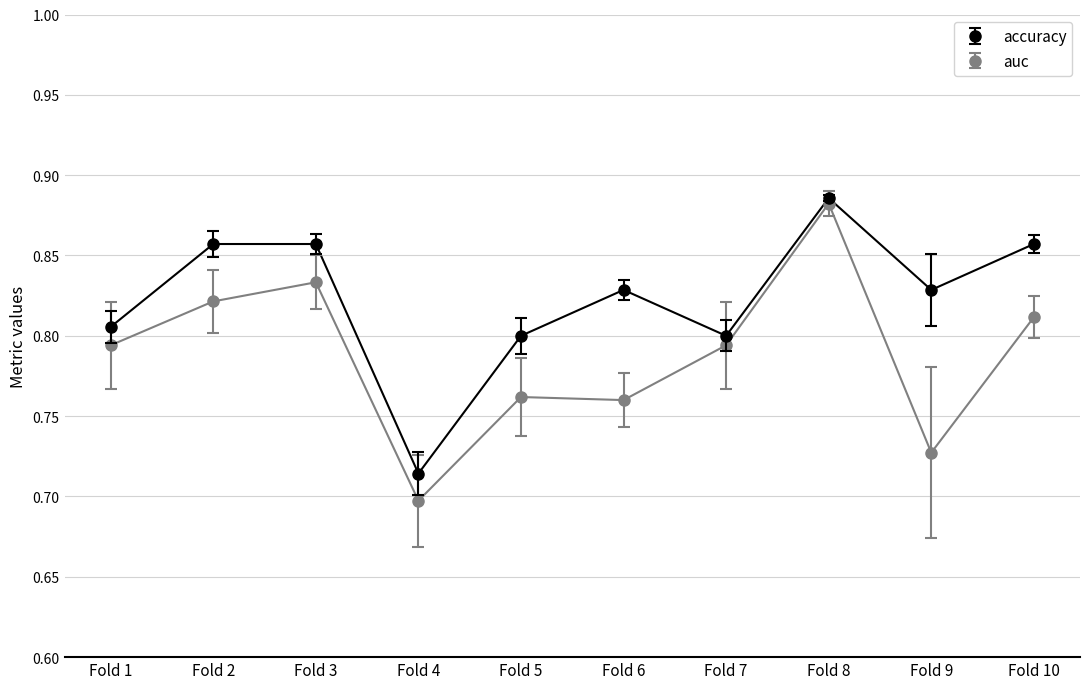

True or false: accuracy has more than 0 interior local peaks.

True